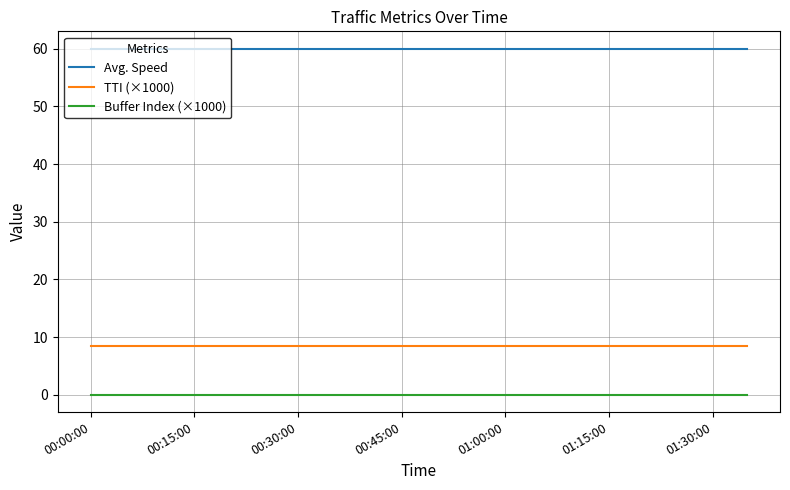

What is the maximum value shown in the chart?

60.0